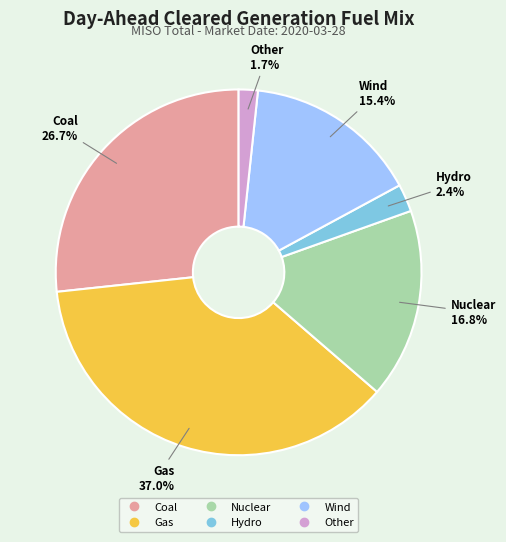

To the nearest percent, what is the difference between the largest and smallest slice percentages?

35%